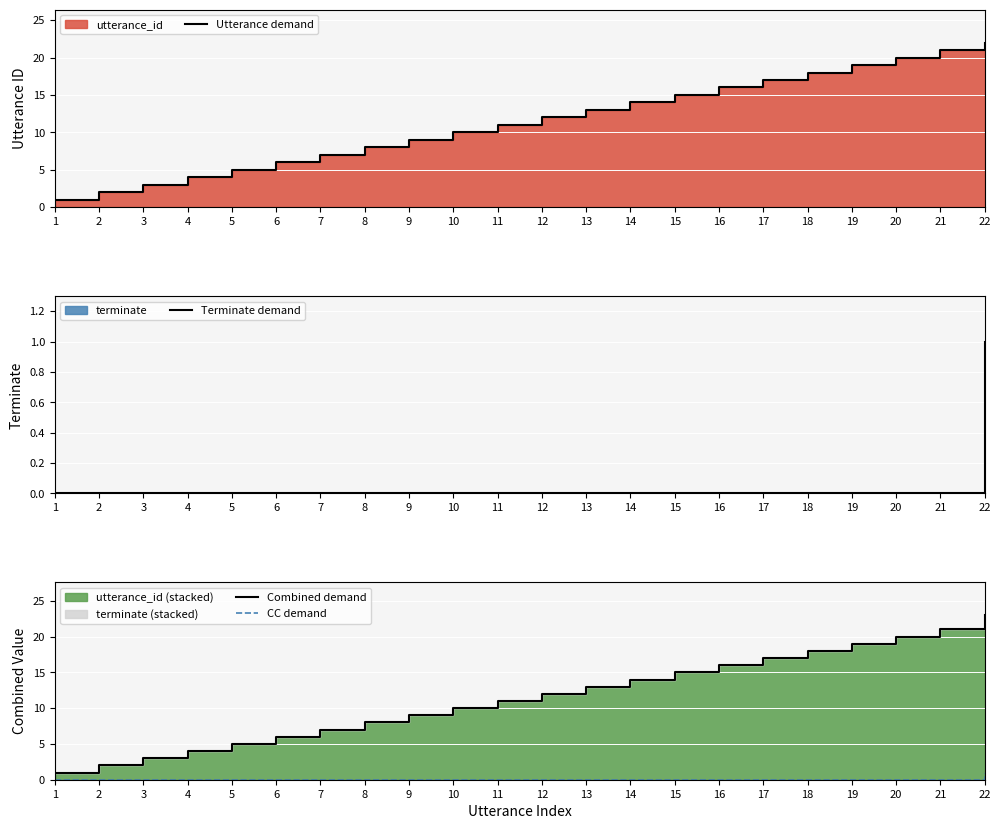

At which category is the sum across all series the highest?

22